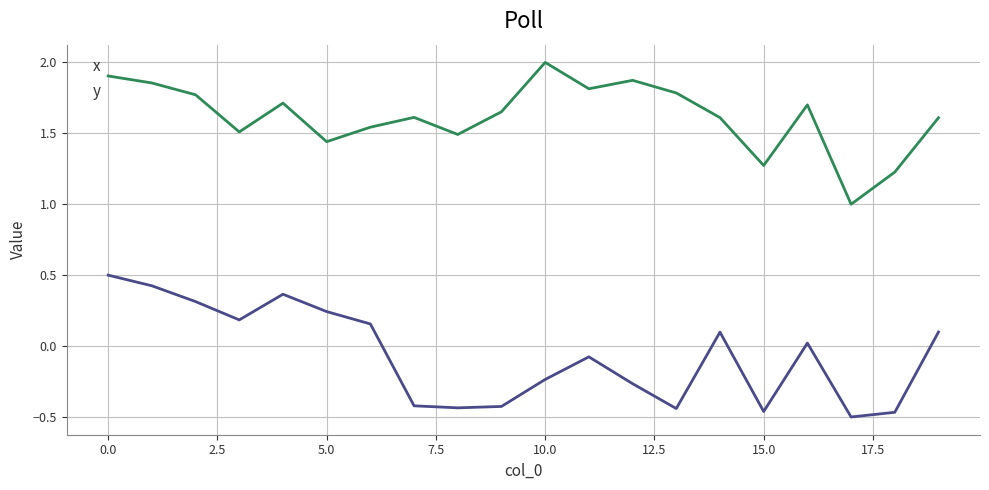

True or false: y and x intersect in this chart.

False